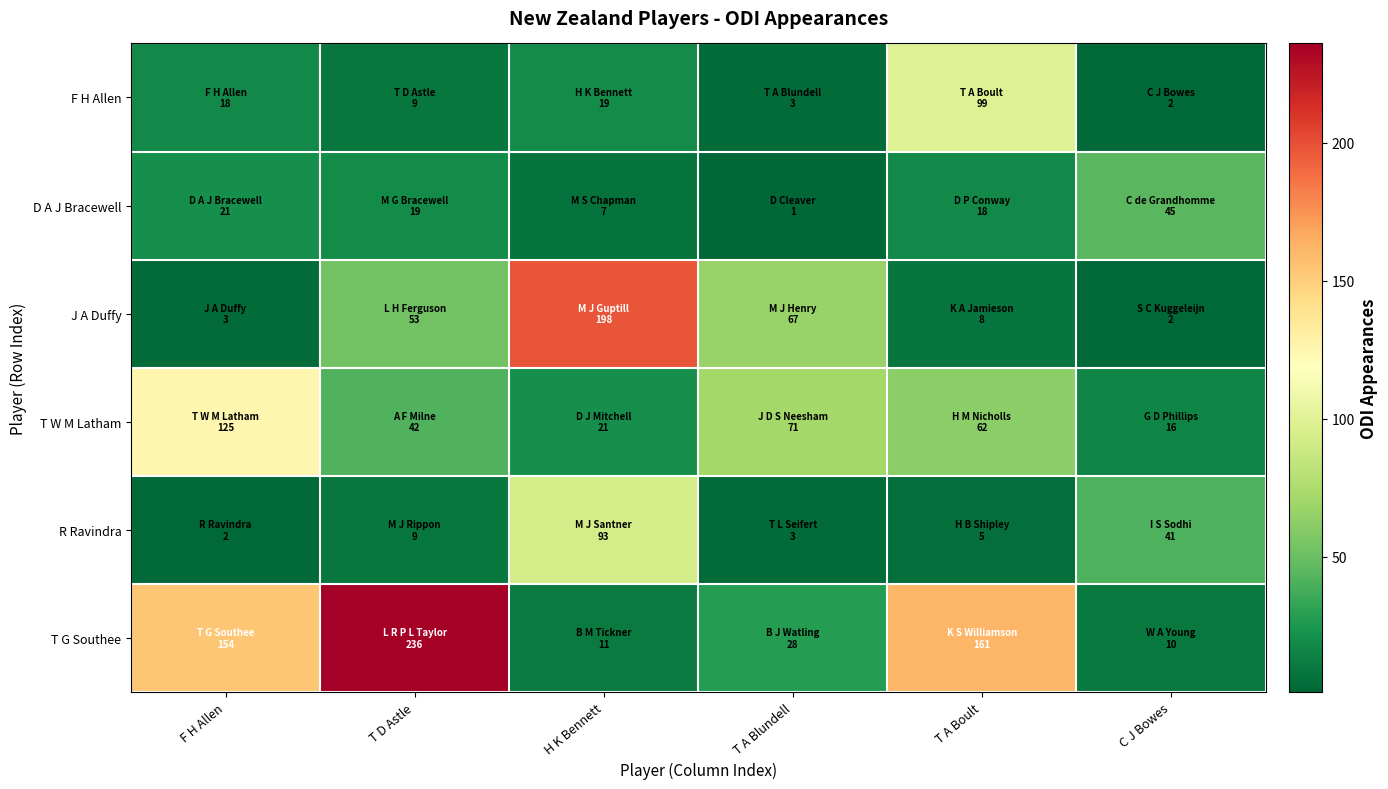

Rank the series by their maximum value, from highest to lowest.

T G Southee, J A Duffy, T W M Latham, F H Allen, R Ravindra, D A J Bracewell